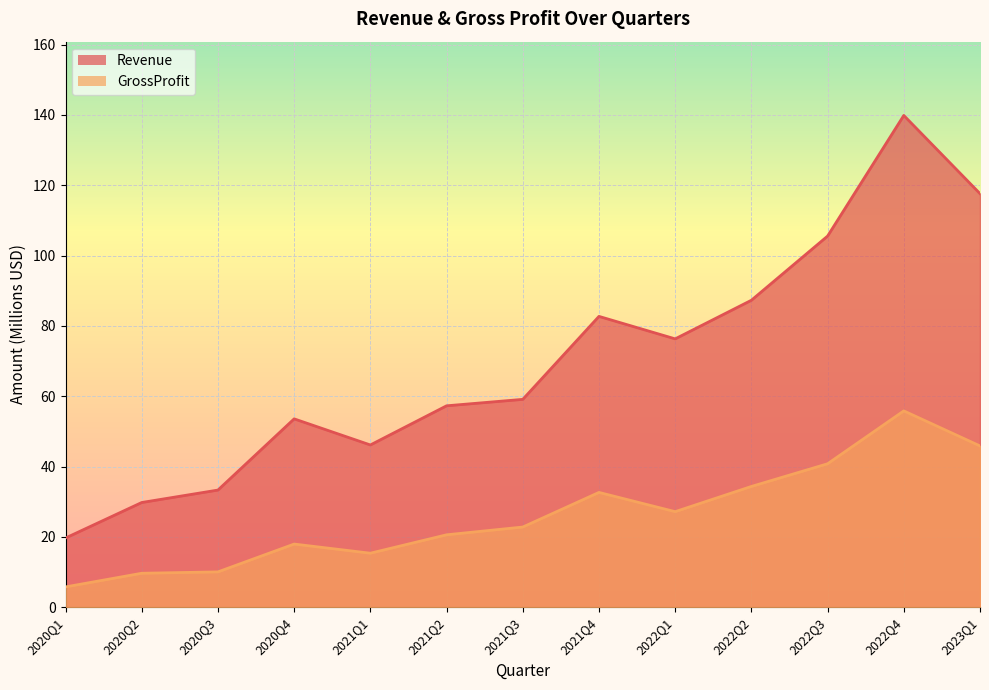

At which label does GrossProfit first exceed 22?

2021Q3